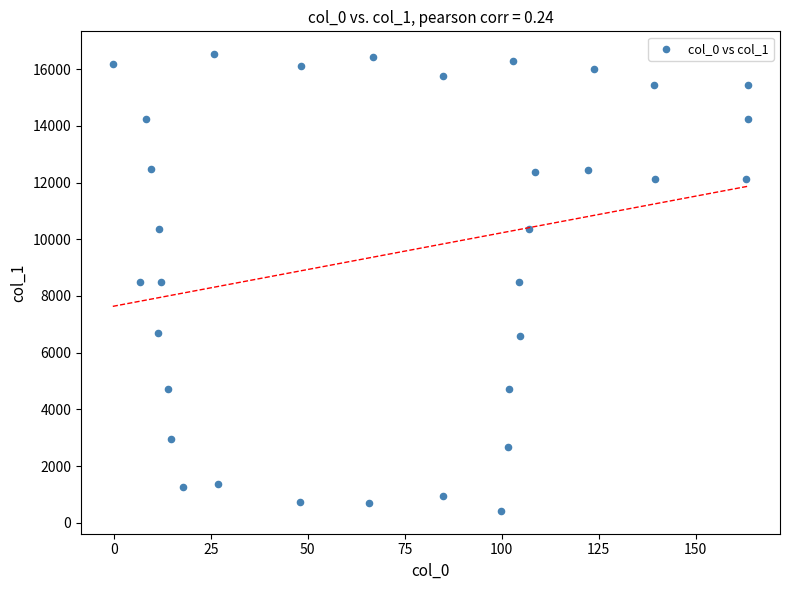

What is the range of X values (max minus min)?

163.9